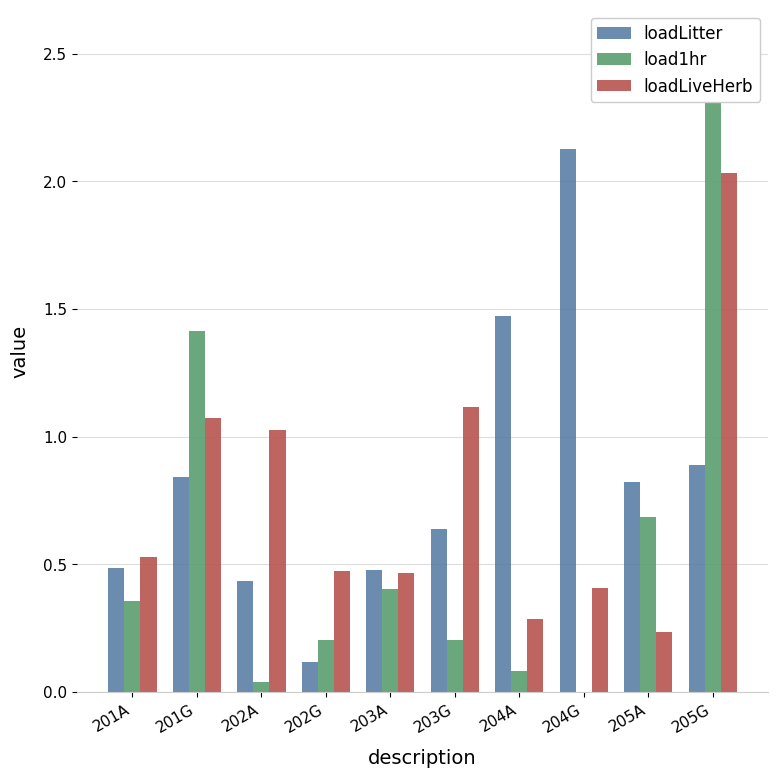

What is the spread (max minus min) of values at 202G?

0.4